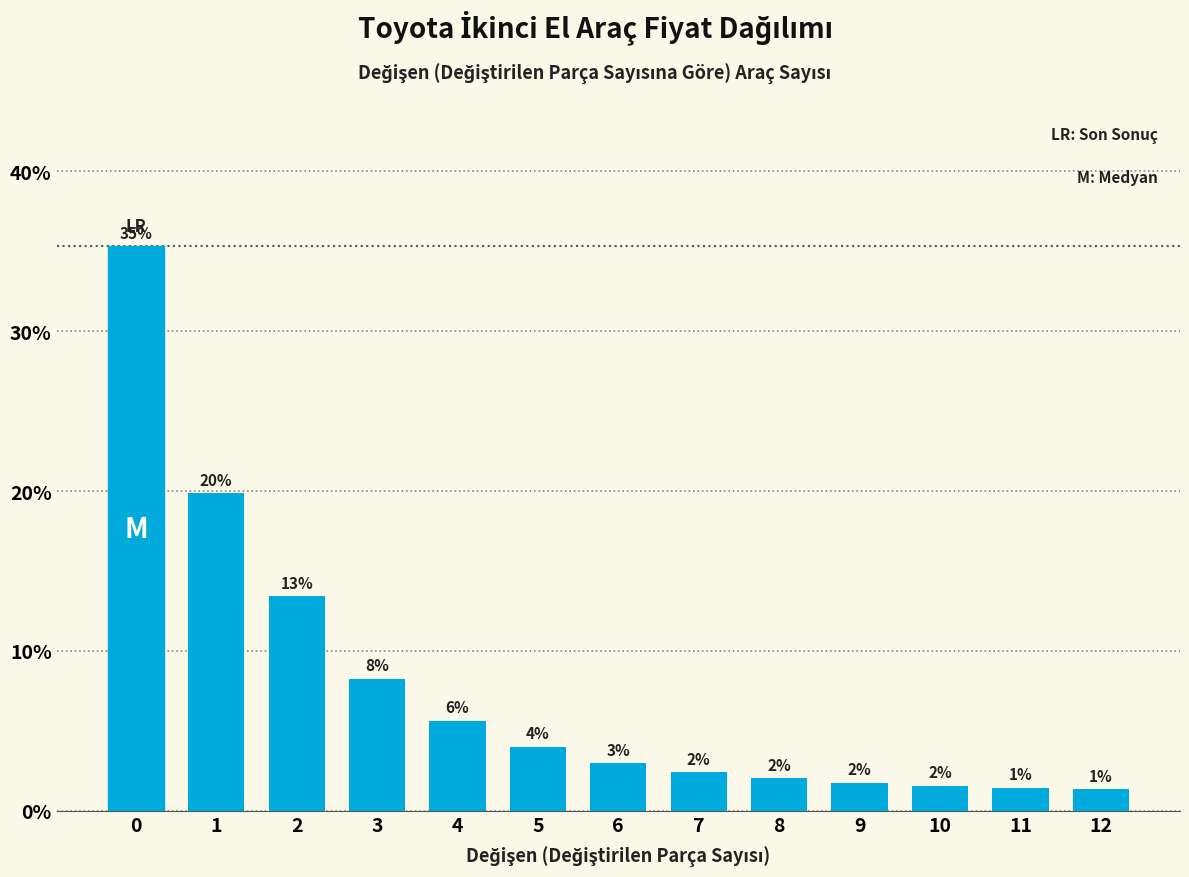

What is the sum of the values at 5 and 2?

17.4